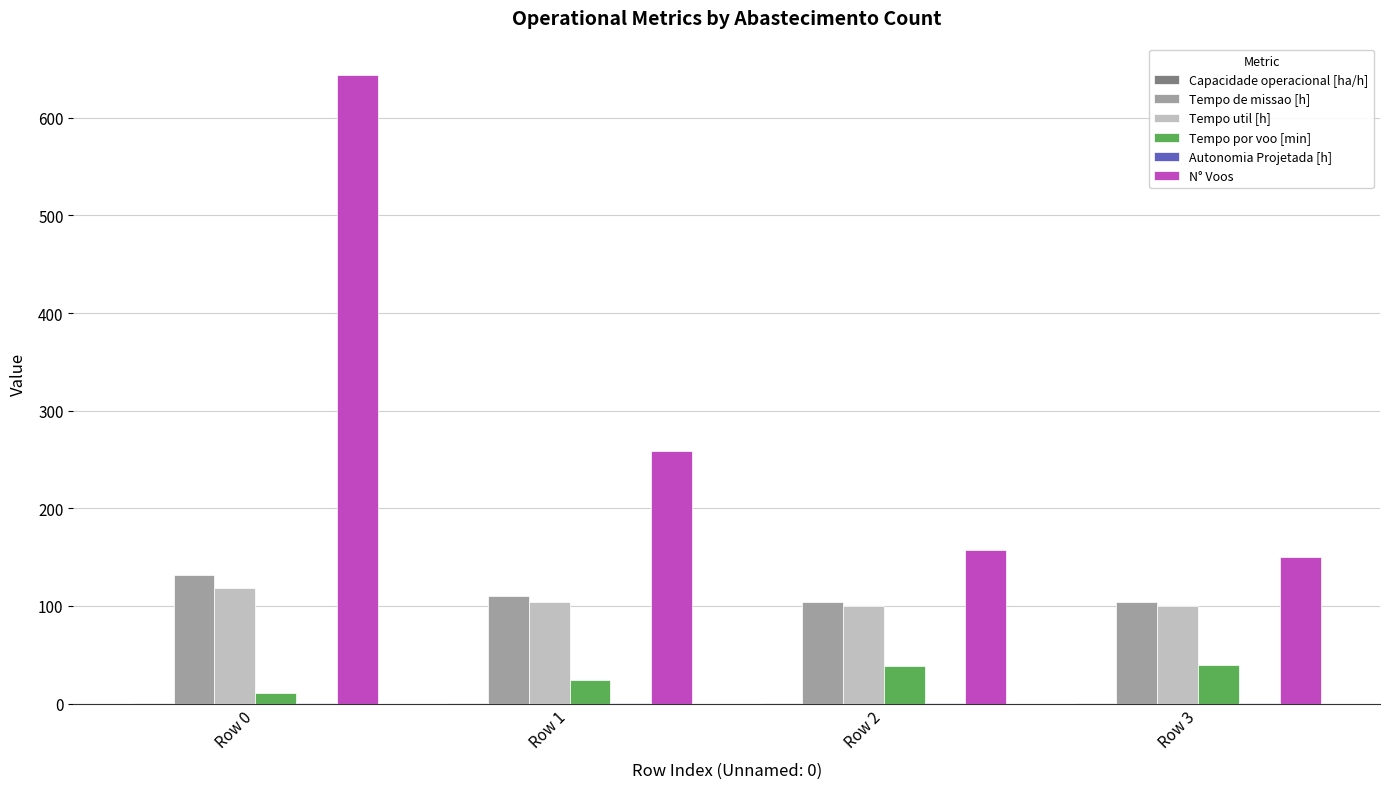

Which series has the largest total across all categories?

N° Voos